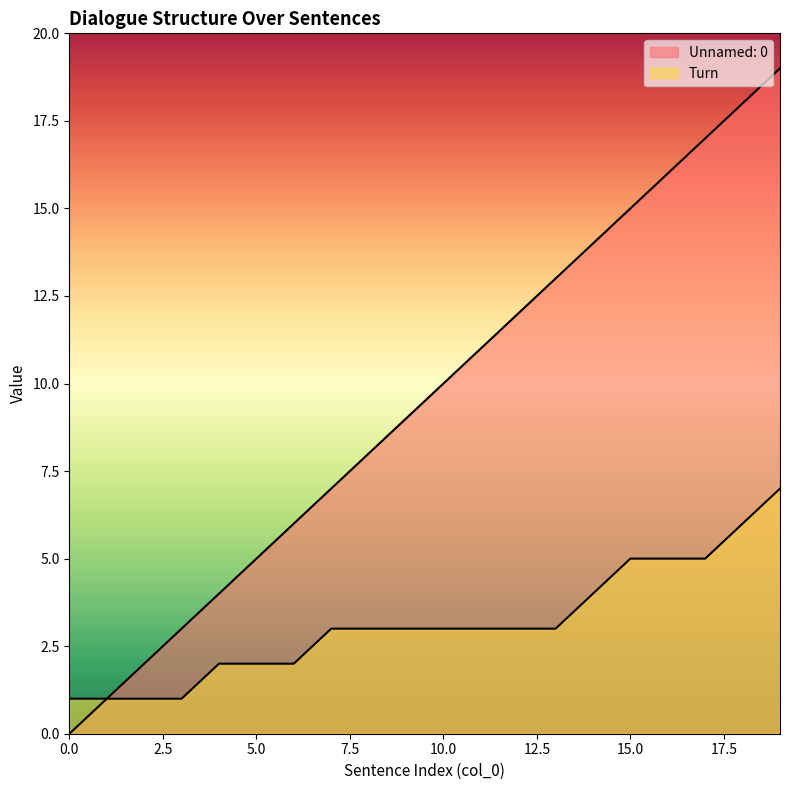

Reading left to right, extract all data points from this chart.

Unnamed: 0: 0=0	1=1	2=2	3=3	4=4	5=5	6=6	7=7	8=8	9=9	10=10	11=11	12=12	13=13	14=14	15=15	16=16	17=17	18=18	19=19
Turn: 0=1	1=1	2=1	3=1	4=2	5=2	6=2	7=3	8=3	9=3	10=3	11=3	12=3	13=3	14=4	15=5	16=5	17=5	18=6	19=7